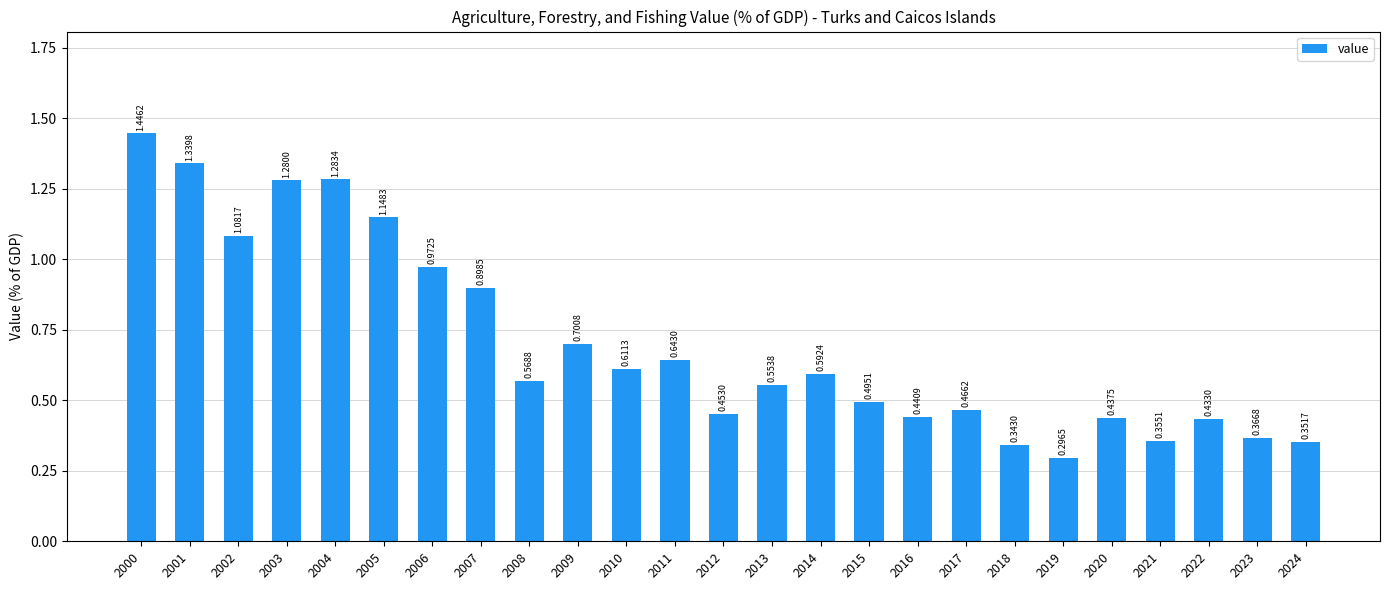

What is the sum of all values?

17.6